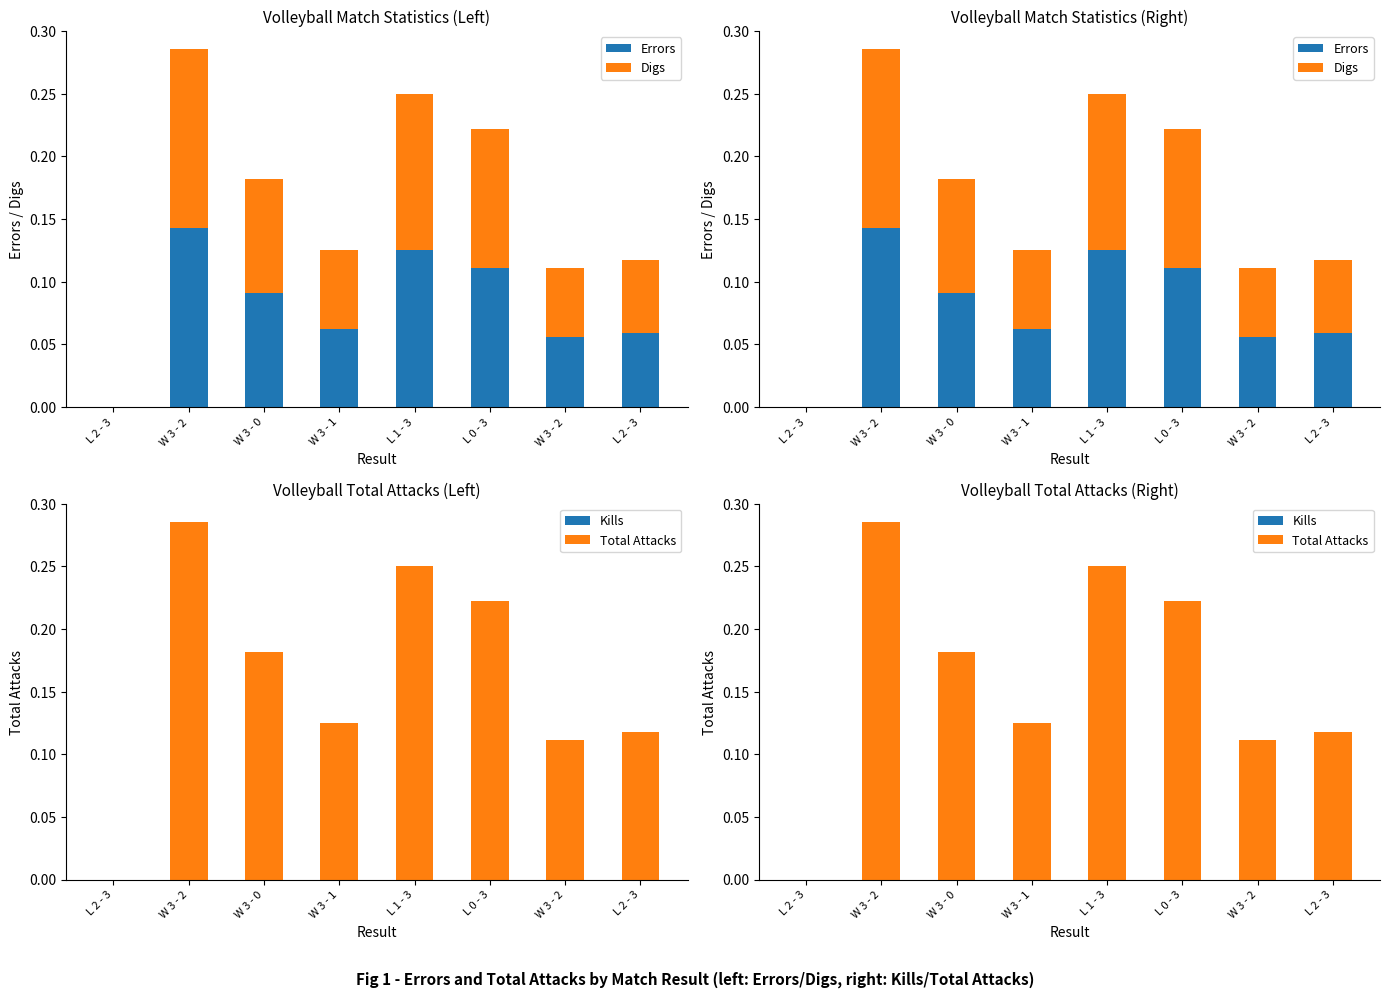

At which category is the sum across all series the highest?

W 3 - 2